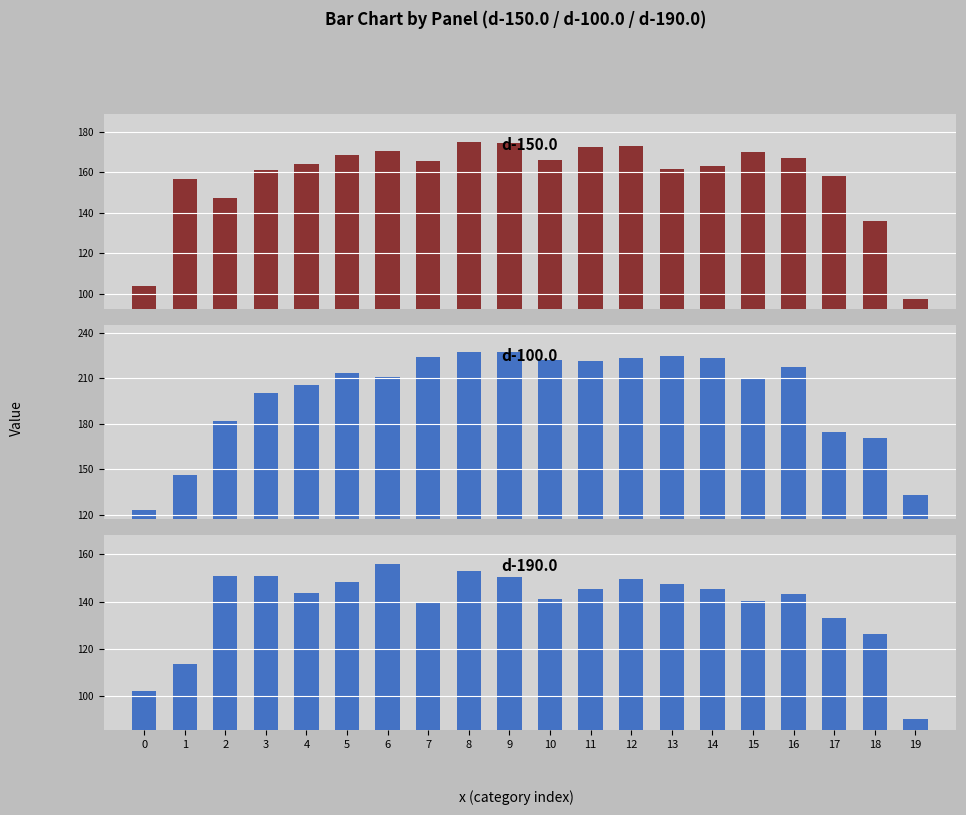

Is the value of d-100.0 at 19 greater than the value of d-150.0 at 15?

No